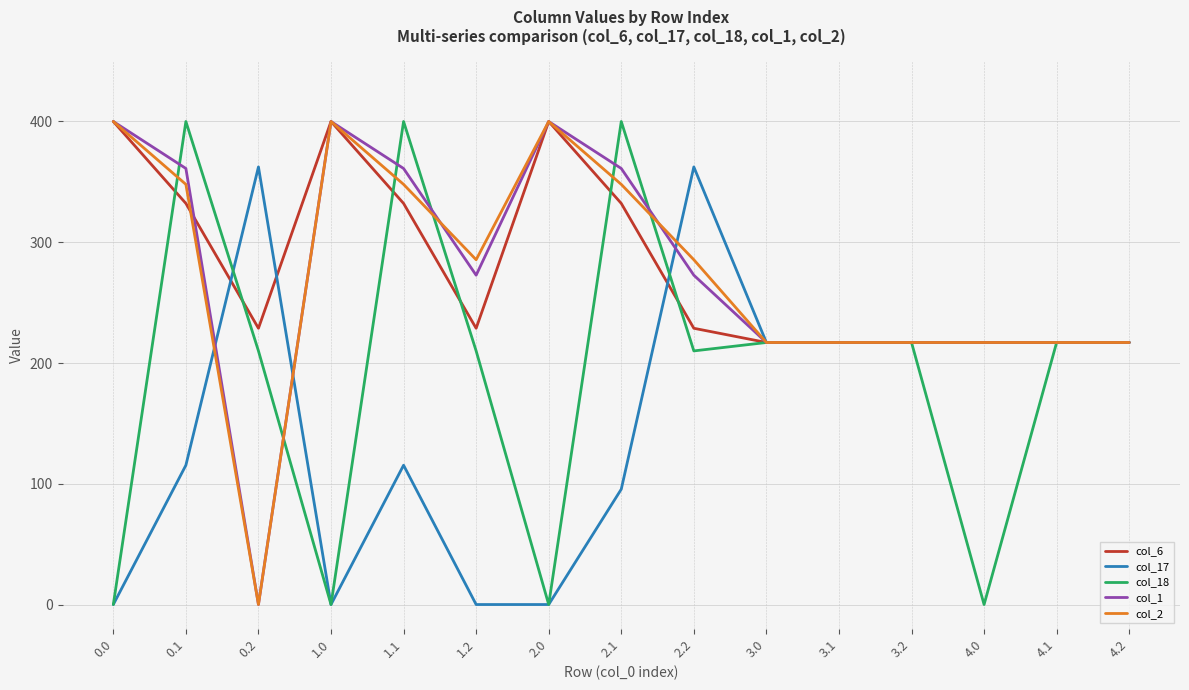

What is the total value across all series at 0.2?

801.2